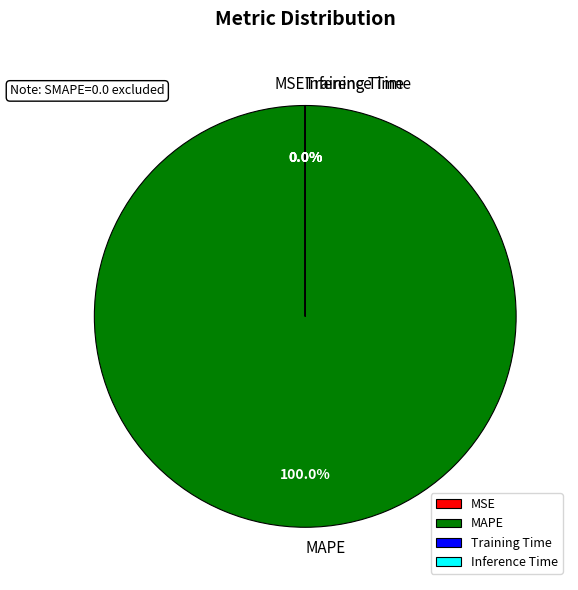

Does any single category account for the majority?

Yes